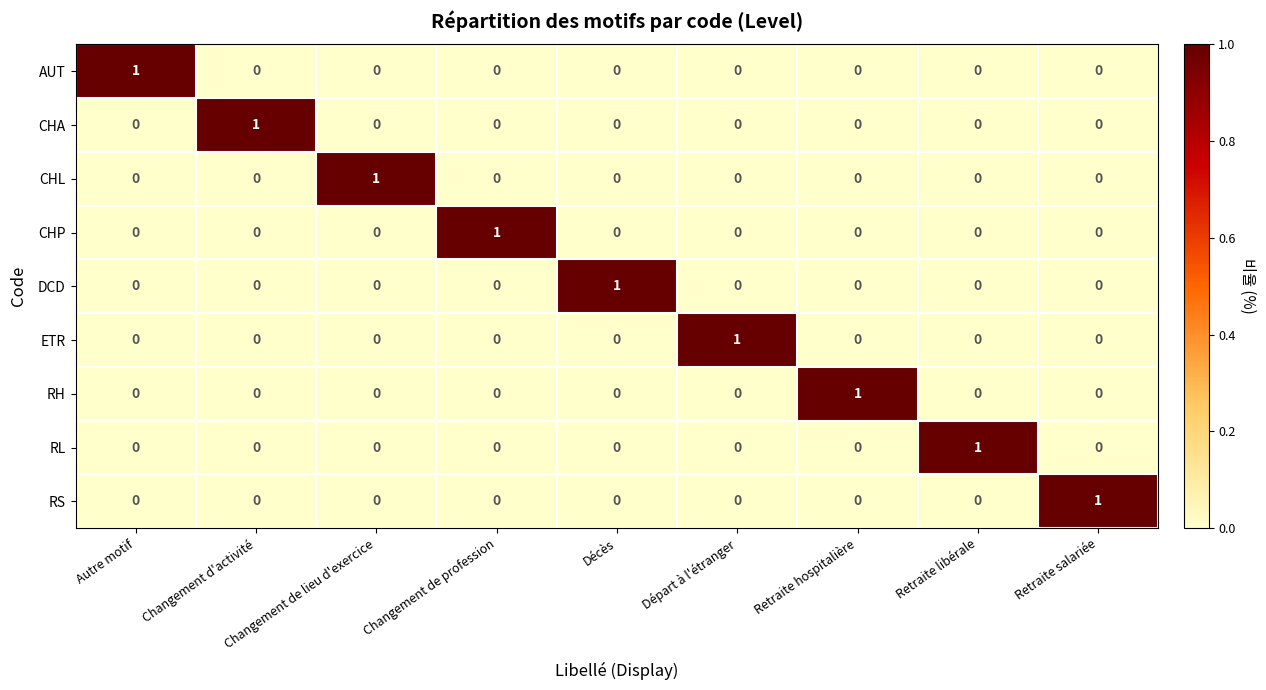

At how many categories does at least one series exceed 0?

9